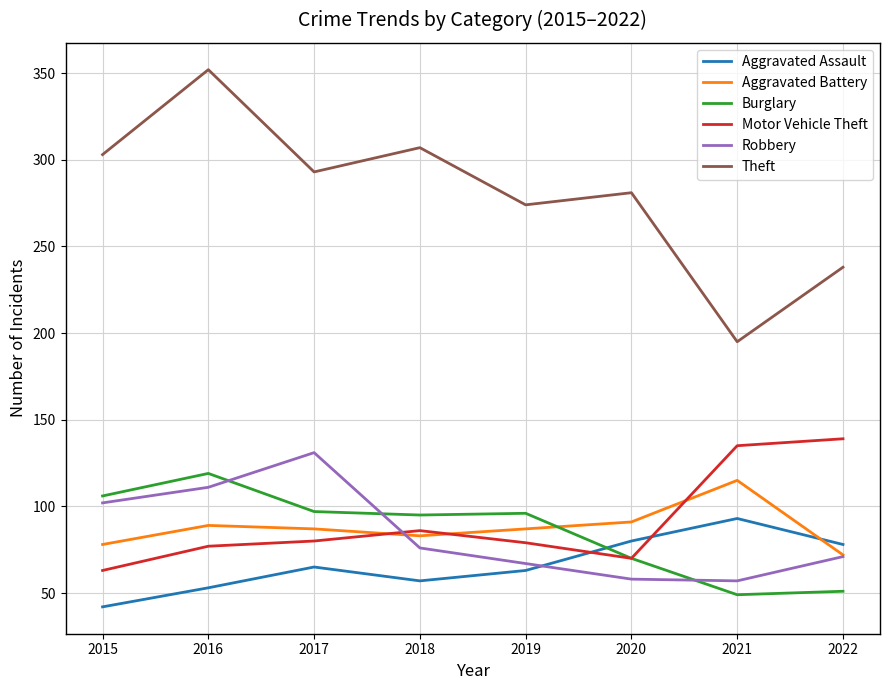

What is the difference between the maximum and minimum values in the Aggravated Assault series?

51